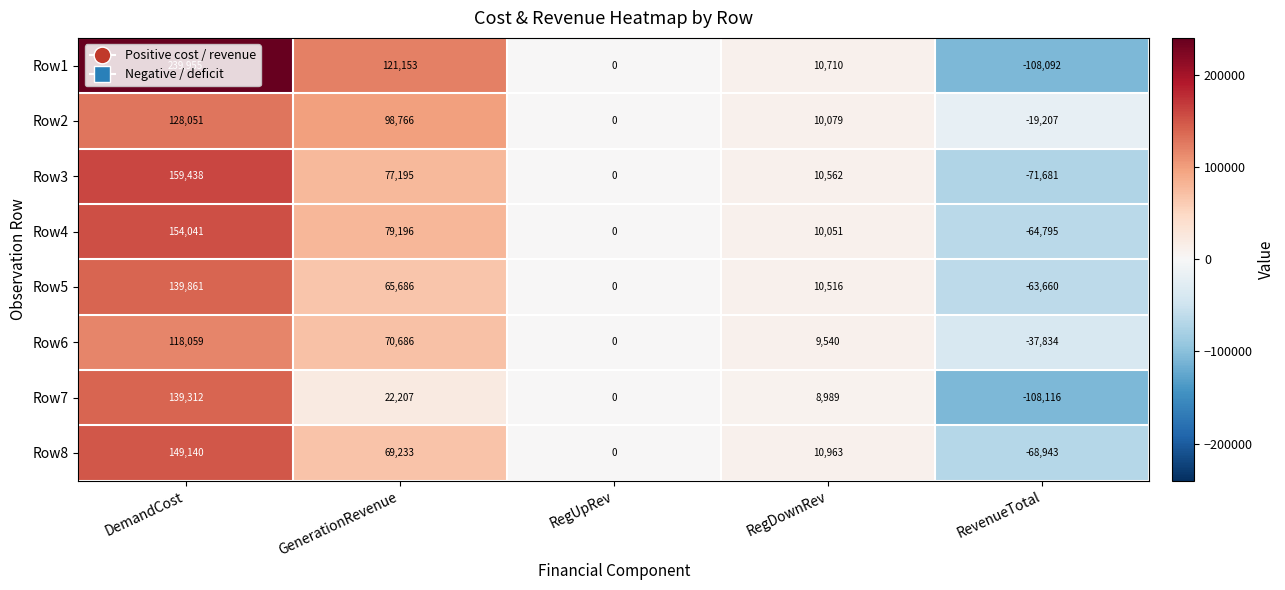

Which series has the largest total across all categories?

Row1